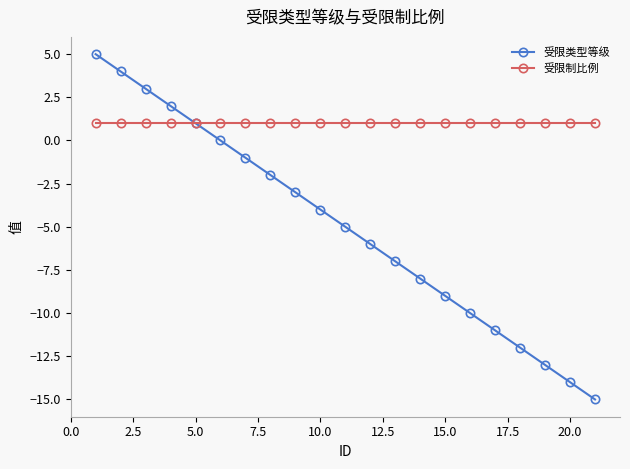

Which series has the largest range (max minus min)?

受限类型等级